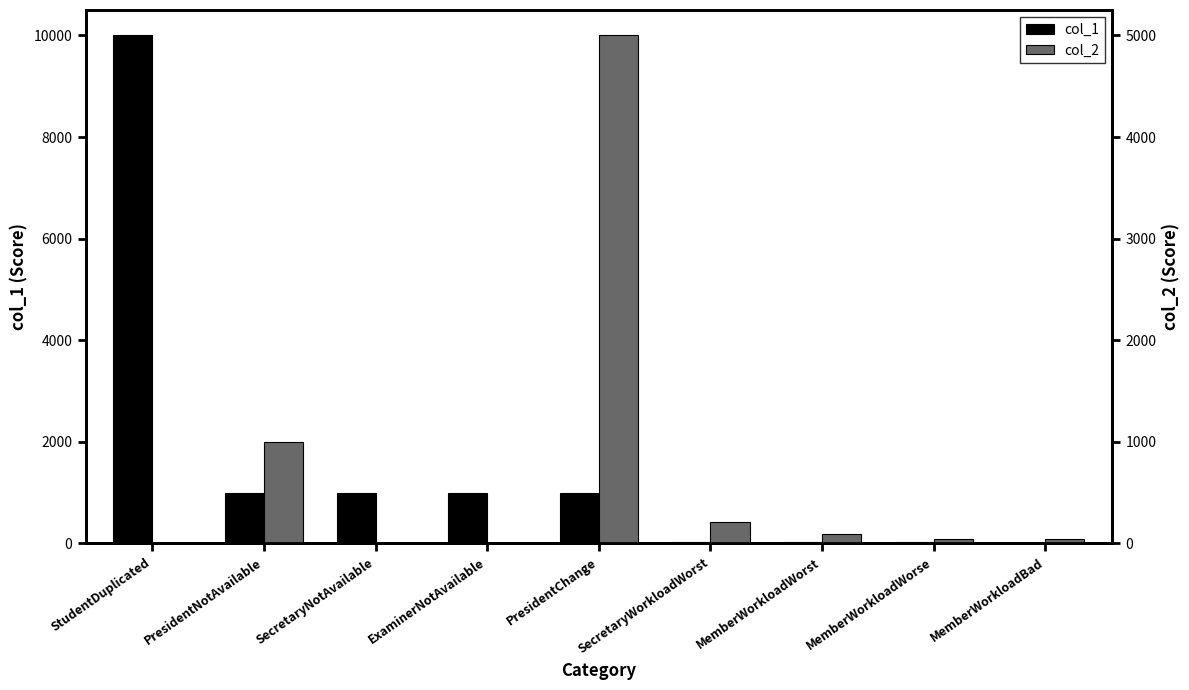

How many bars are there in each group?

2